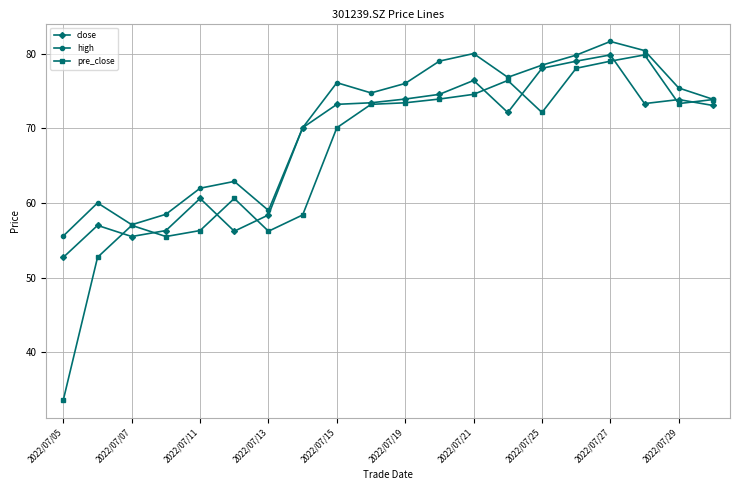

At how many categories does at least one series exceed 44?

20